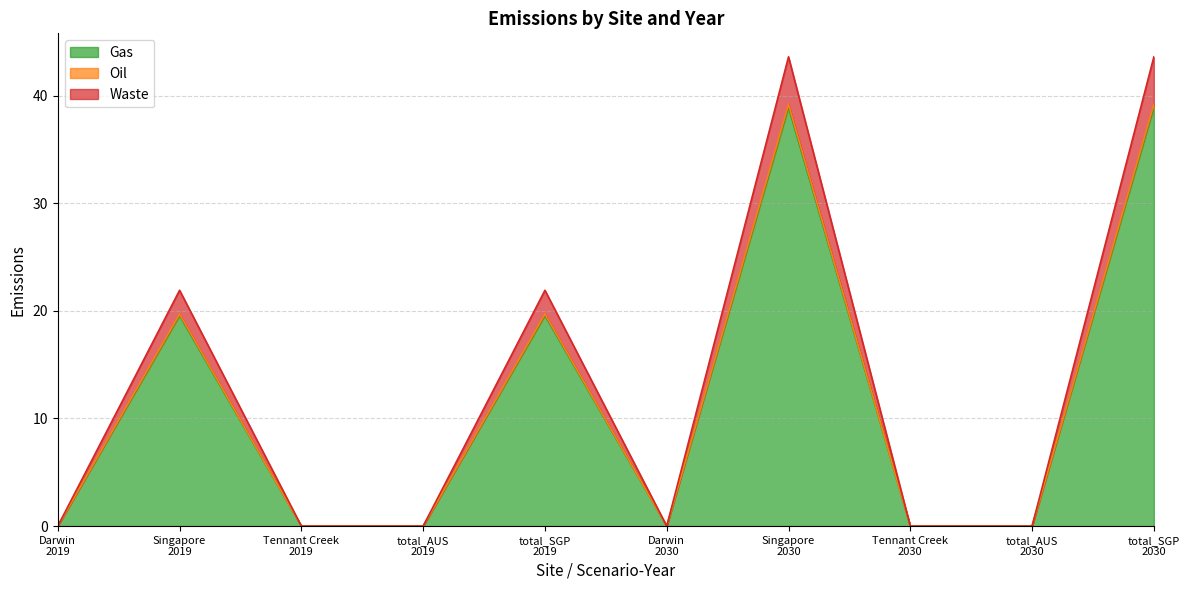

How many interior local valleys does the Waste series have?

1